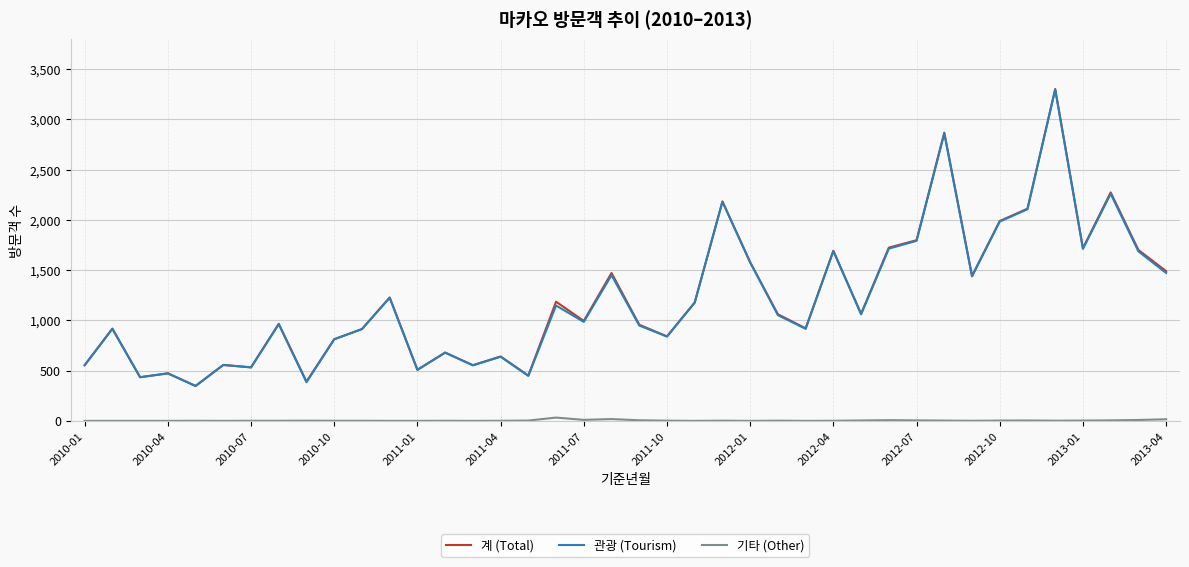

What is the maximum value shown in the chart?

3303